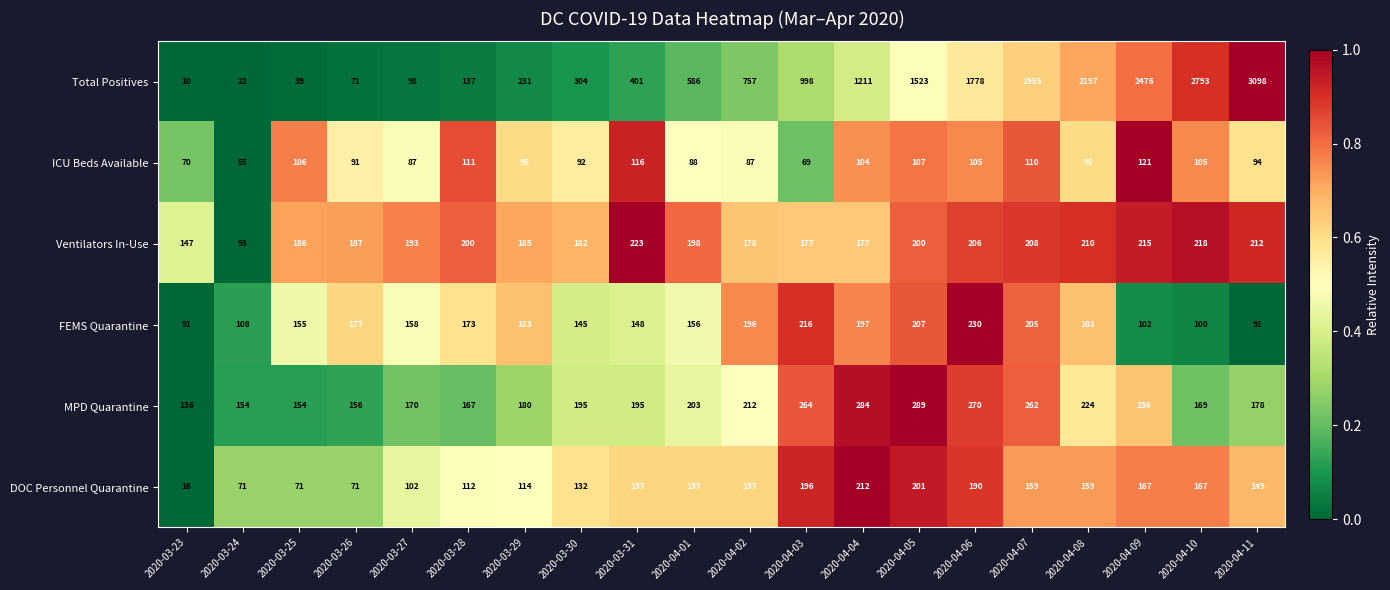

True or false: MPD Quarantine has a value of 284 at 2020-04-04.

True